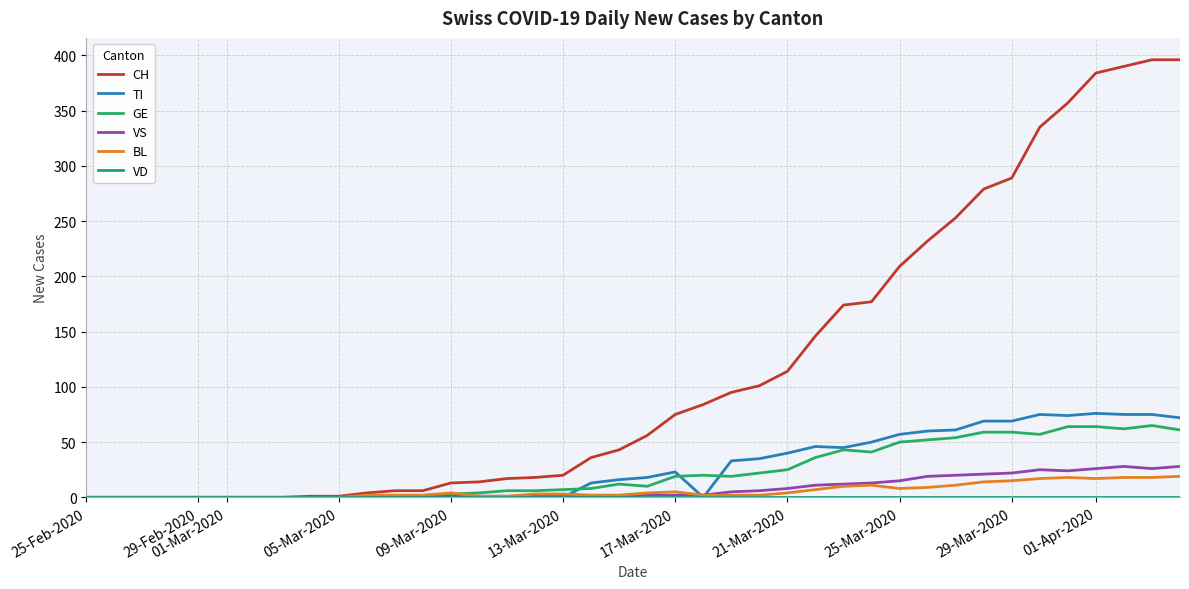

Which series has the largest total across all categories?

CH